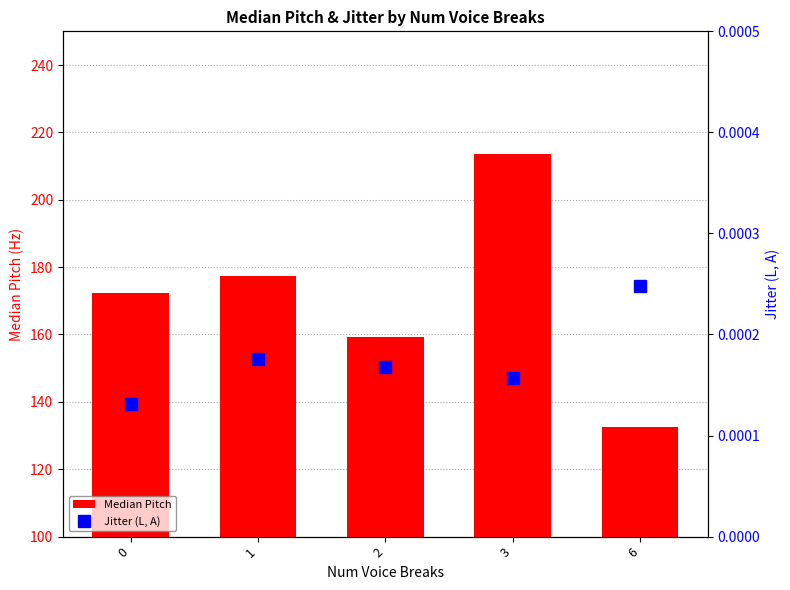

List the series in order of their peak value, lowest first.

Jitter (L, A), Median Pitch